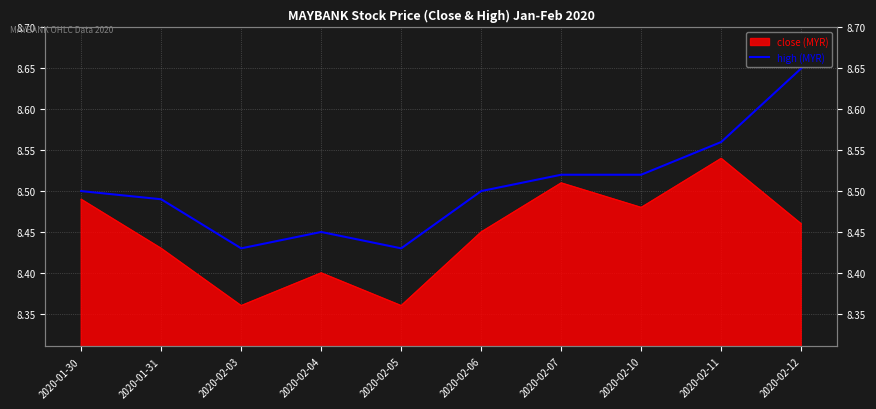

What is the minimum value shown in the chart?

8.4